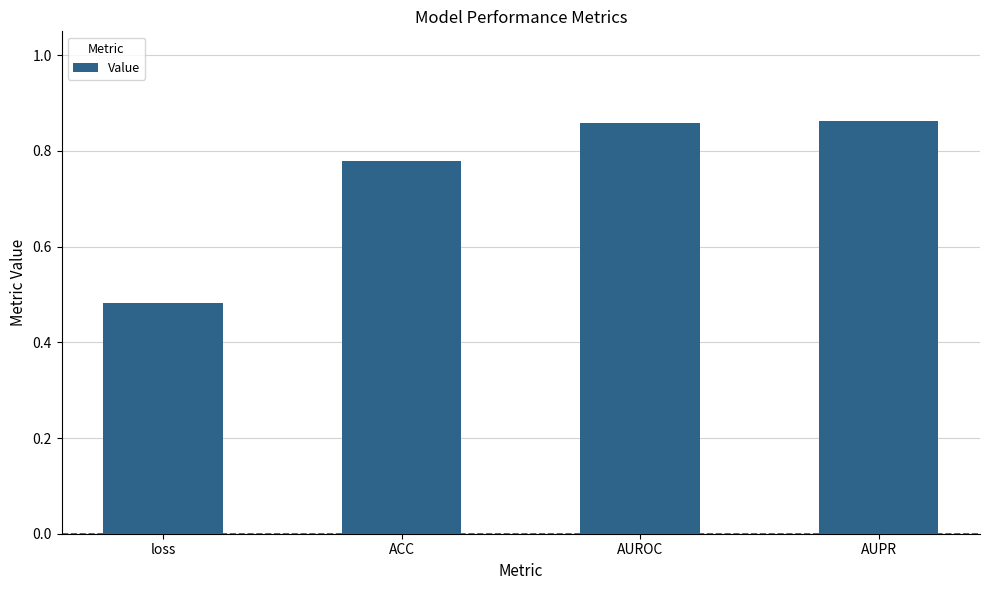

Which has a higher value, AUPR or loss?

AUPR